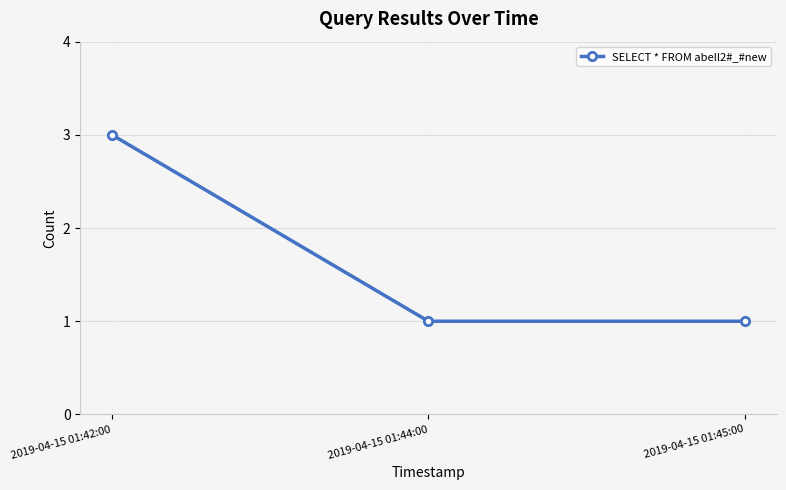

What is the value of the 2nd point from the left?

1